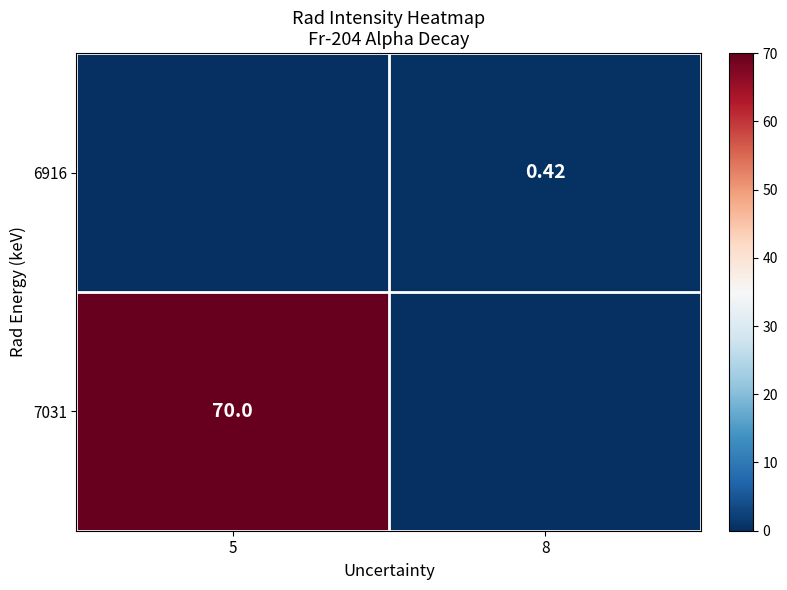

Rank the categories by 7031 value from lowest to highest.

8, 5